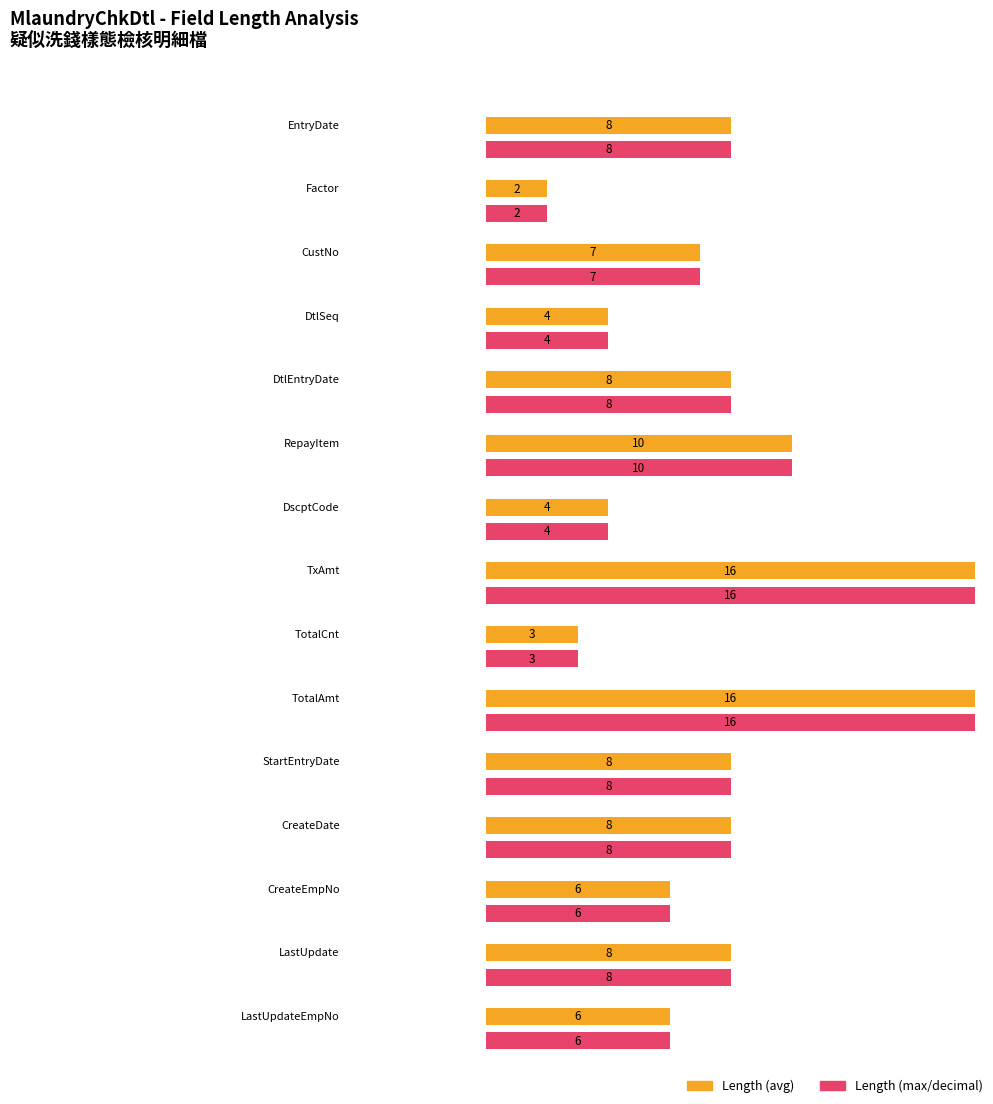

What position from the left is Factor?

2